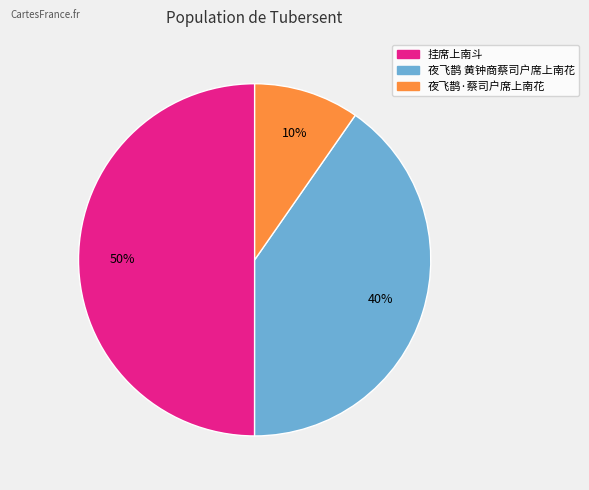

To the nearest percent, what portion does 挂席上南斗 represent?

50%